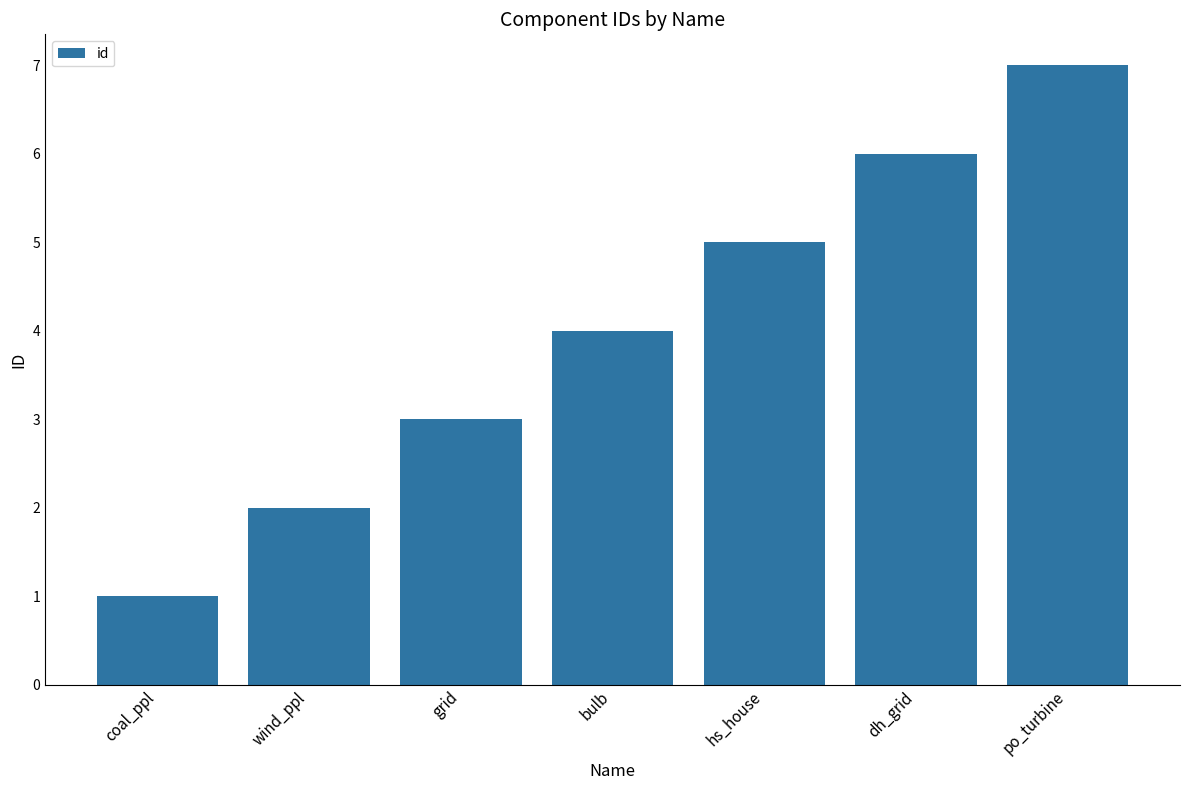

The value at wind_ppl is 1. True or false?

False